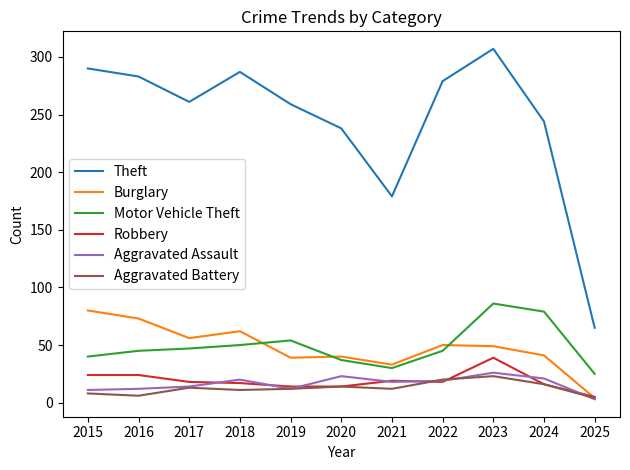

Where does the Theft series first go above 261?

2015